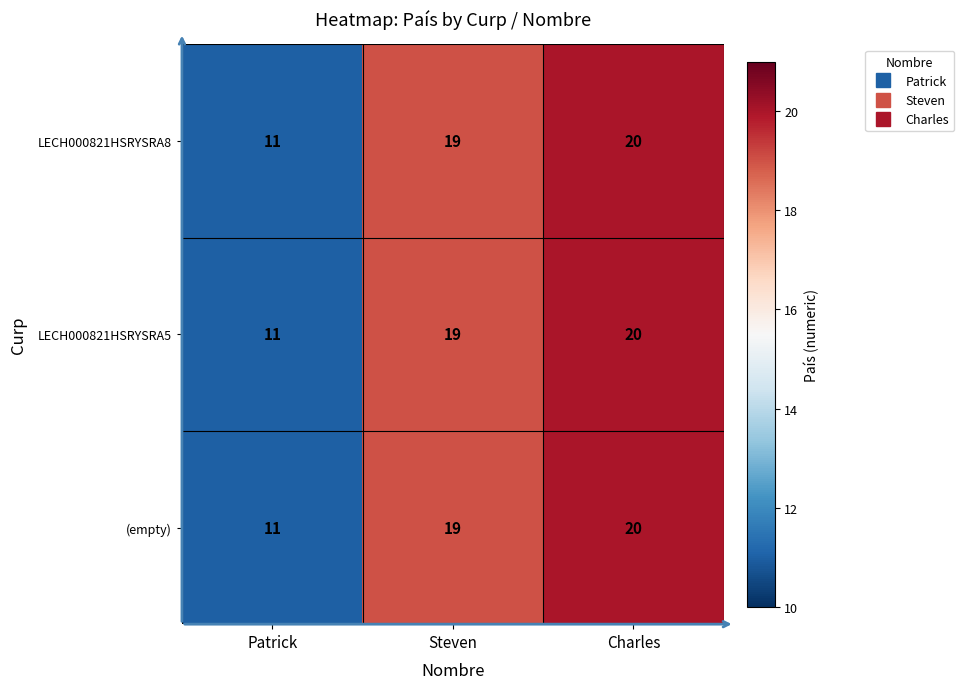

At which label does (empty) reach its peak?

Charles